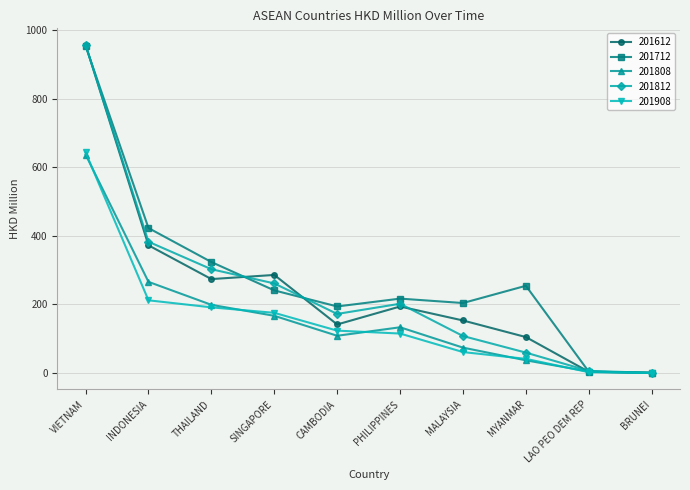

The 201712 series shows 373.0 at SINGAPORE. True or false?

False